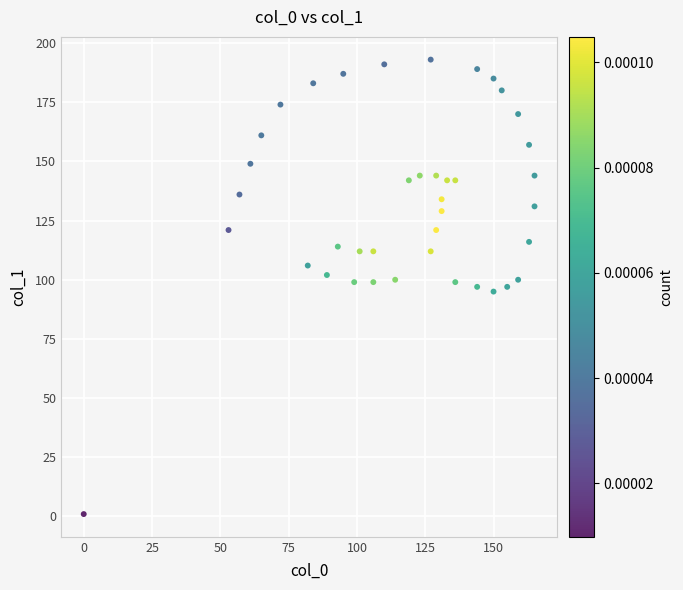

What is the range of Y values (max minus min)?

192